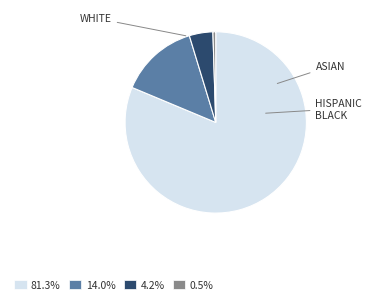

Does any single category account for the majority?

Yes